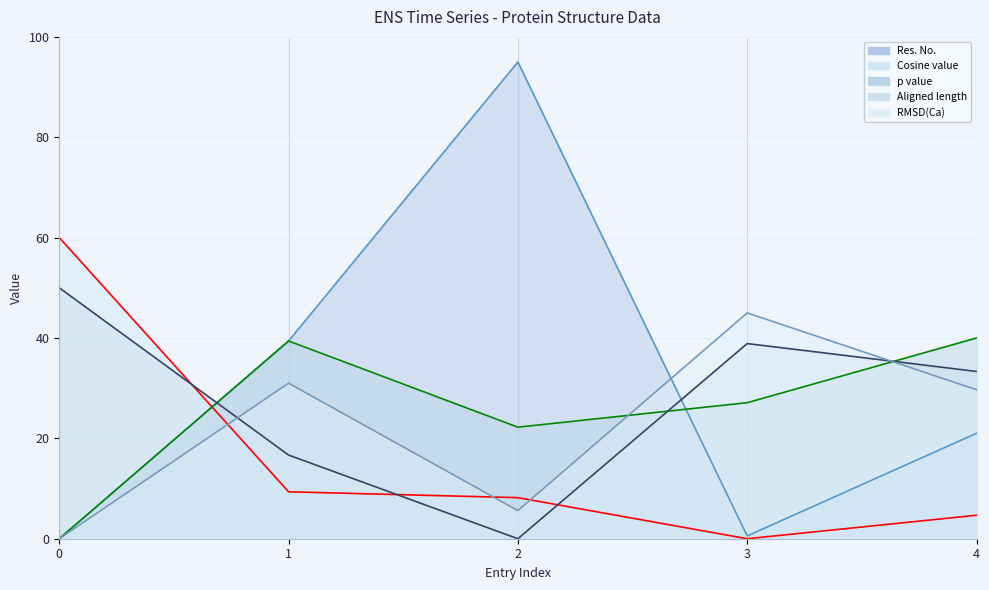

Which series has the largest range (max minus min)?

Res. No. line